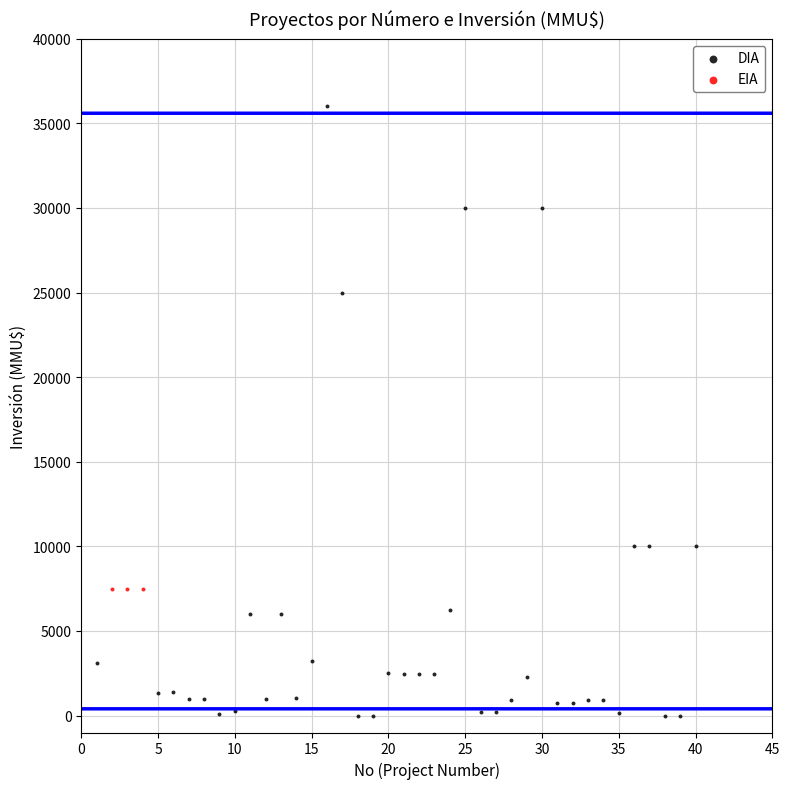

Which series contains the highest Y value?

DIA